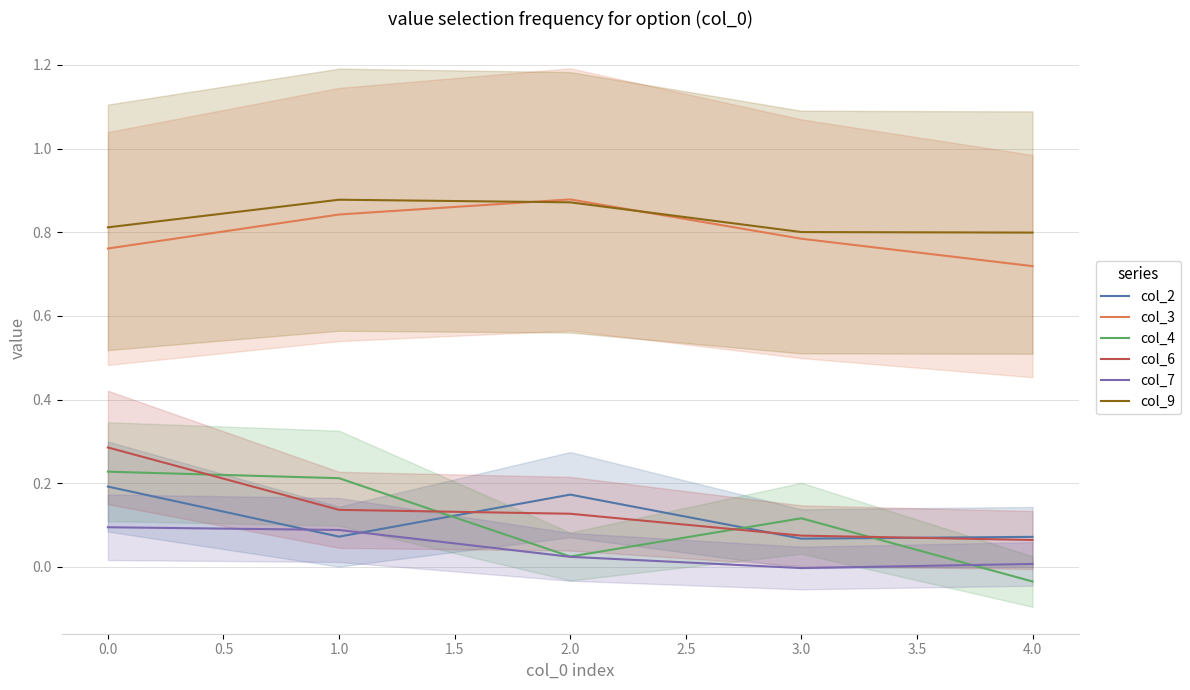

How many data points in col_4 are less than 0?

1